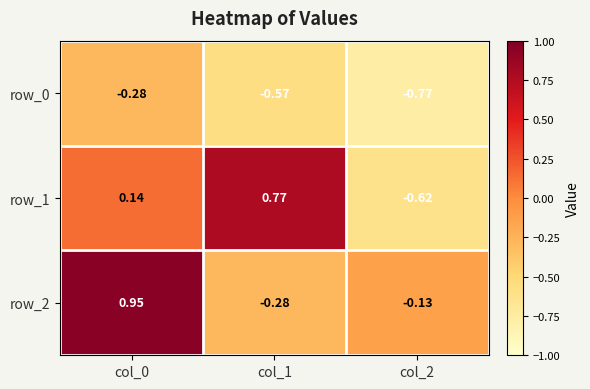

True or false: row_0 has a value of -0.4 at col_1.

False